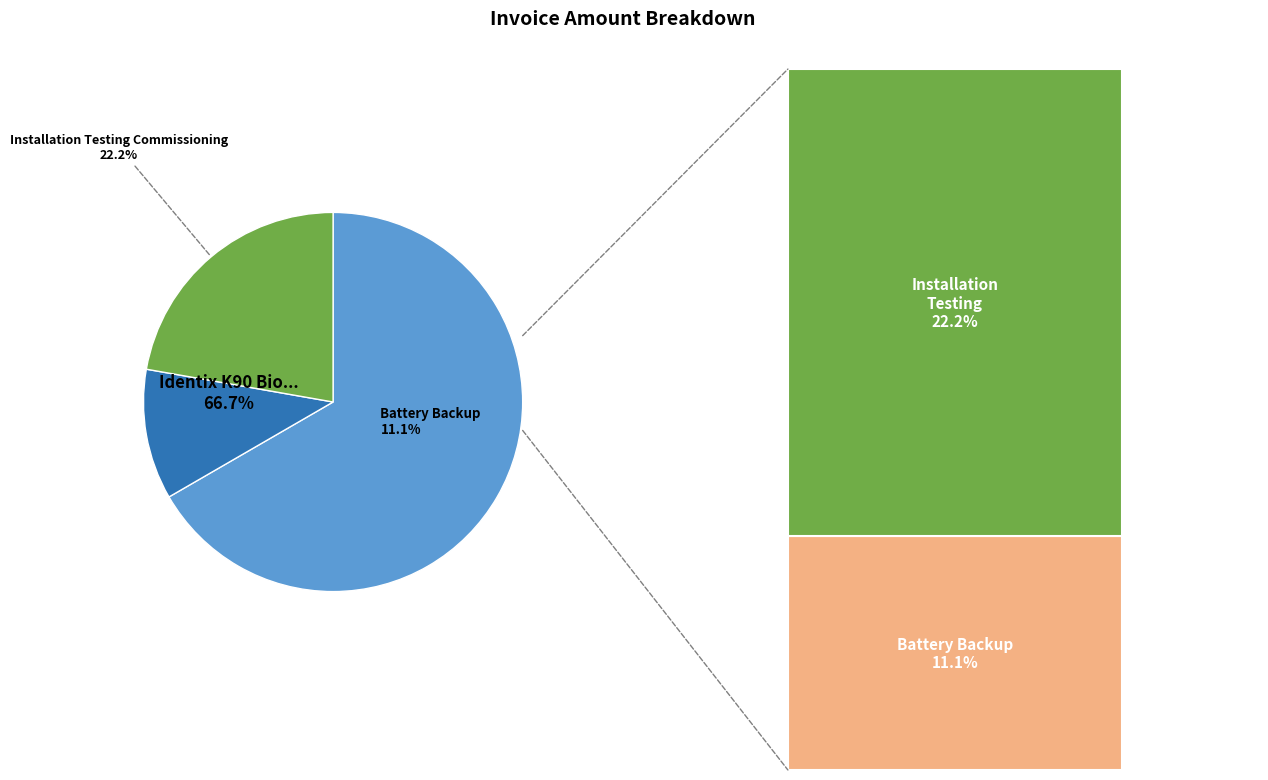

Rank the categories by value from highest to lowest.

Identix K90 Biometric Fingerprint, Installation Testing Commissioning, Battery Backup